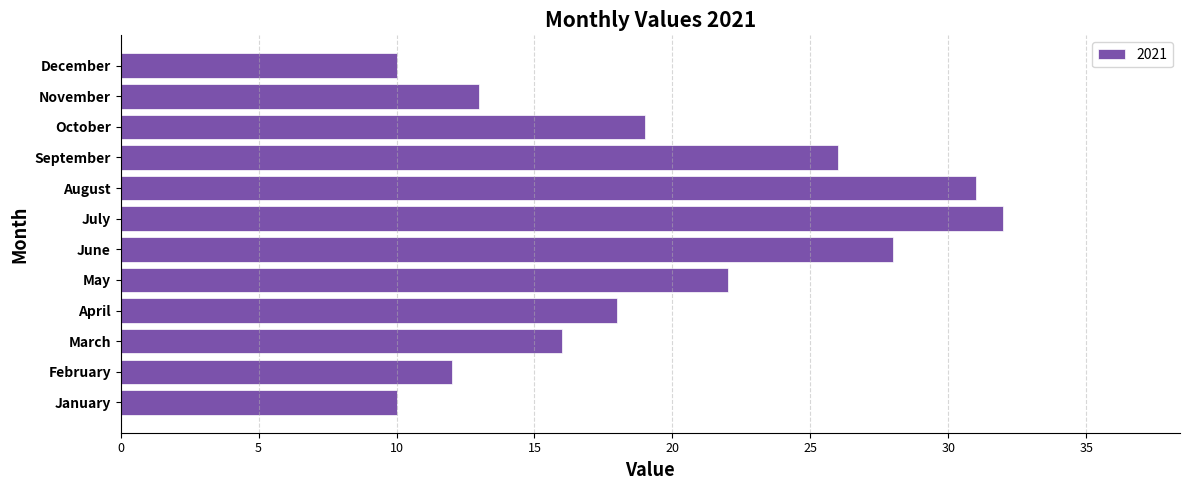

What is the difference between the maximum and second lowest values?

22